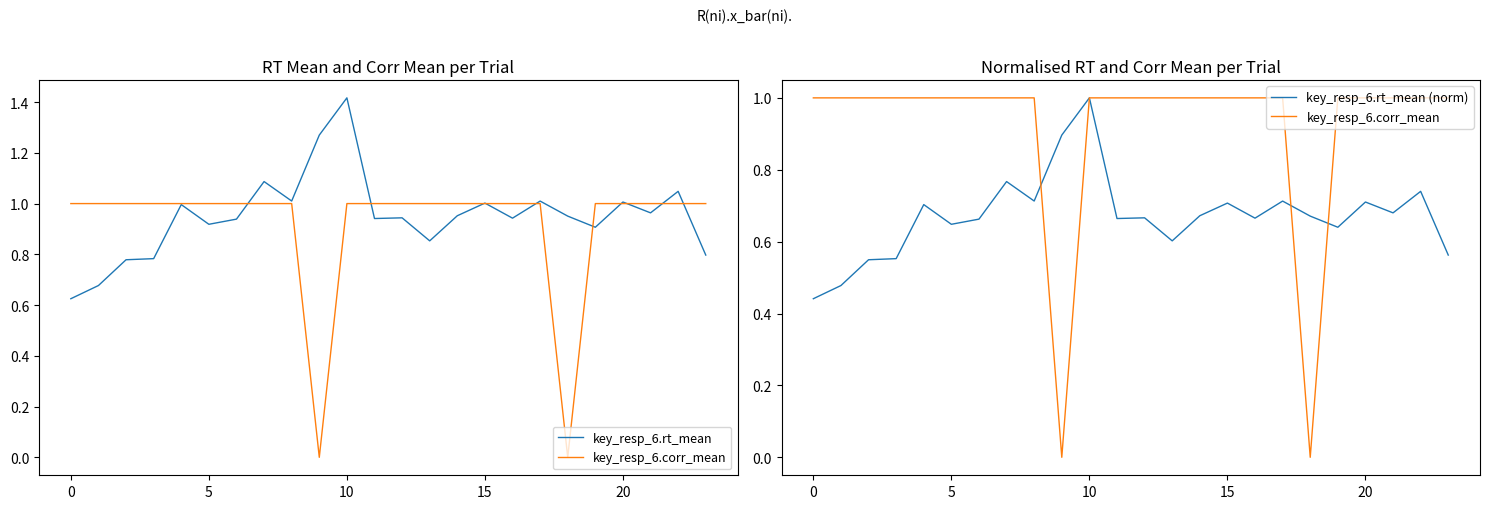

Which series has the largest total across all categories?

key_resp_6.rt_mean